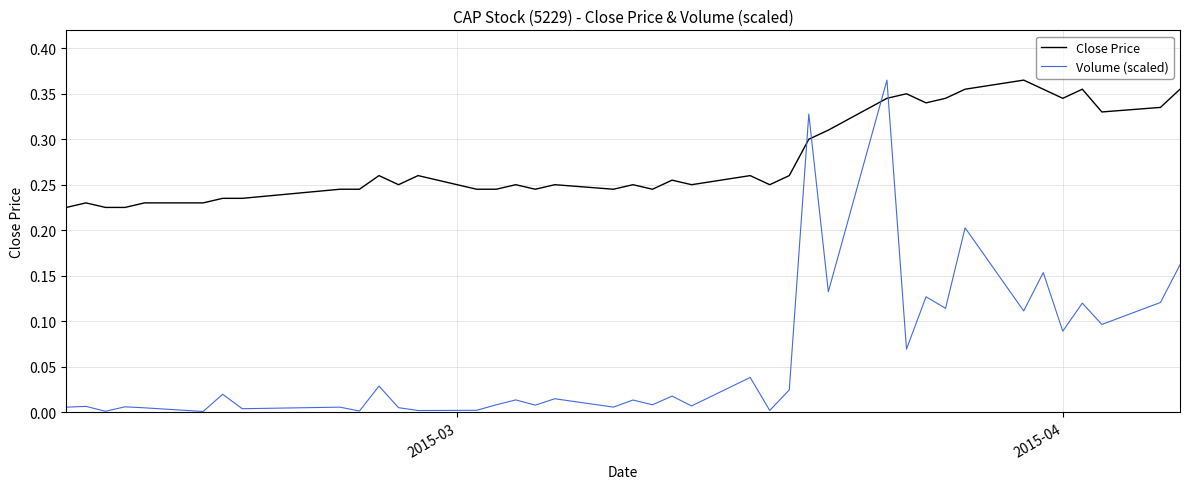

Which series has the largest total across all categories?

Close Price